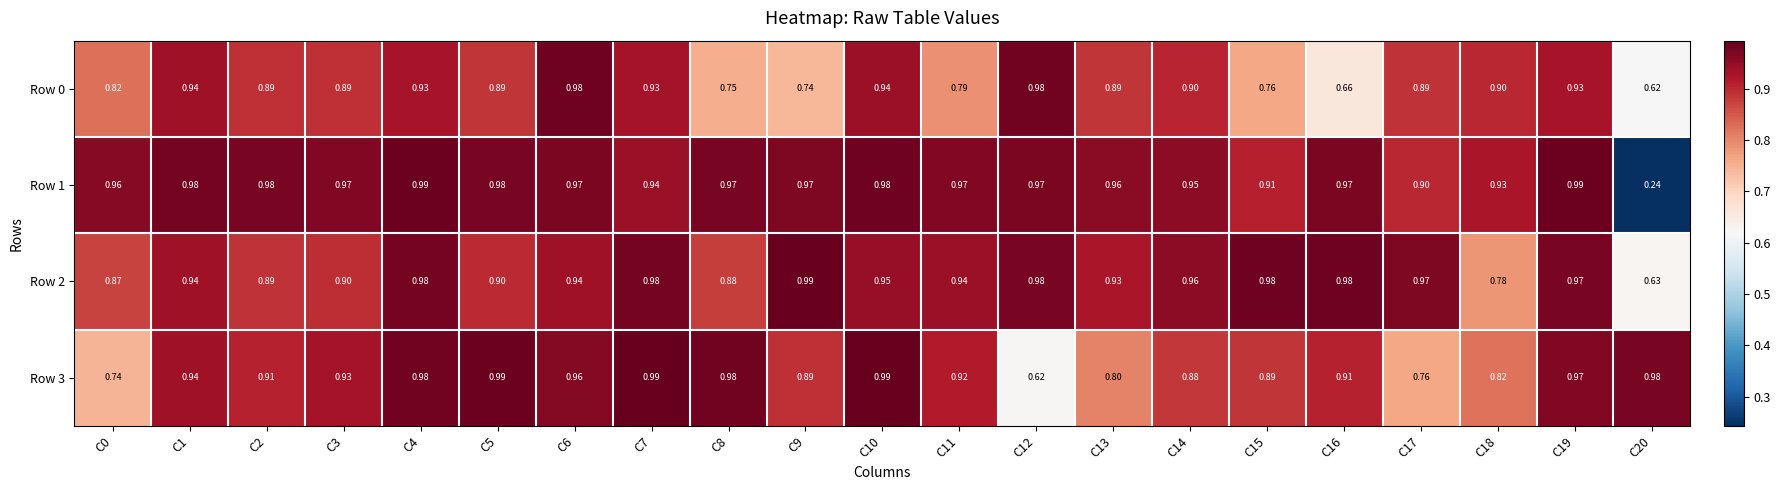

Is the value of Row 3 at C12 greater than the value of Row 1 at C8?

No